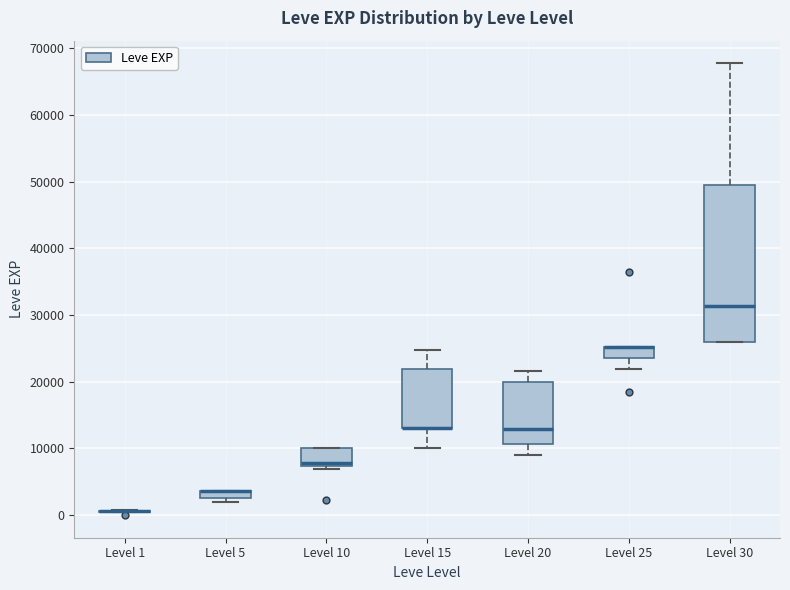

Comparing the boxes themselves (not the whiskers), which one is the tallest?

Level 30